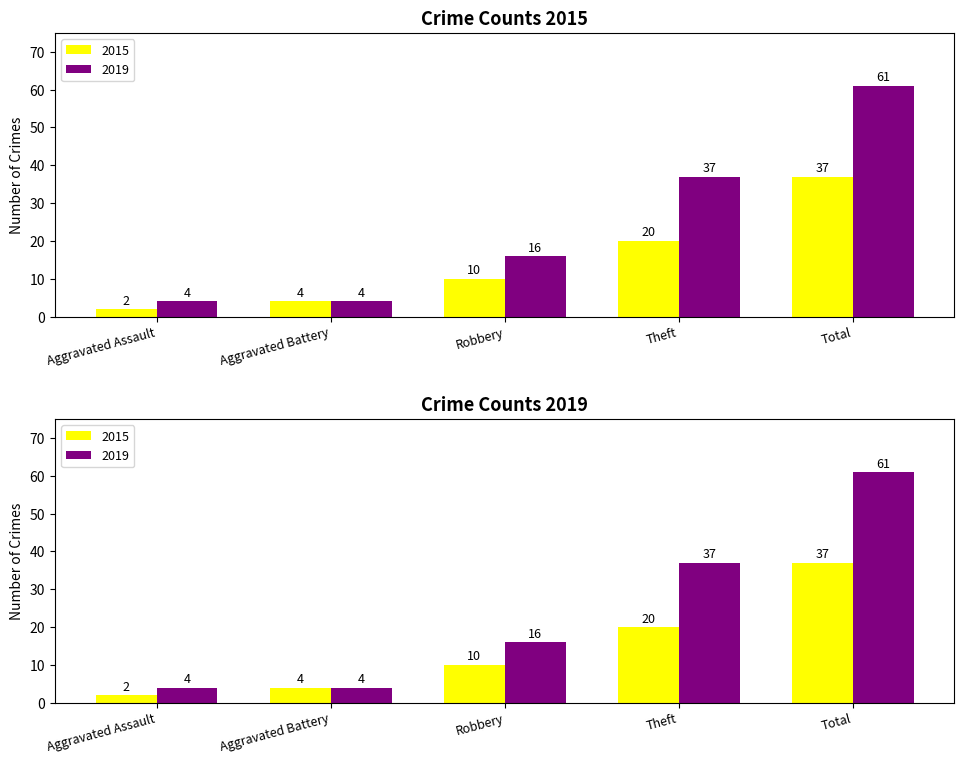

What is the greatest value displayed?

61